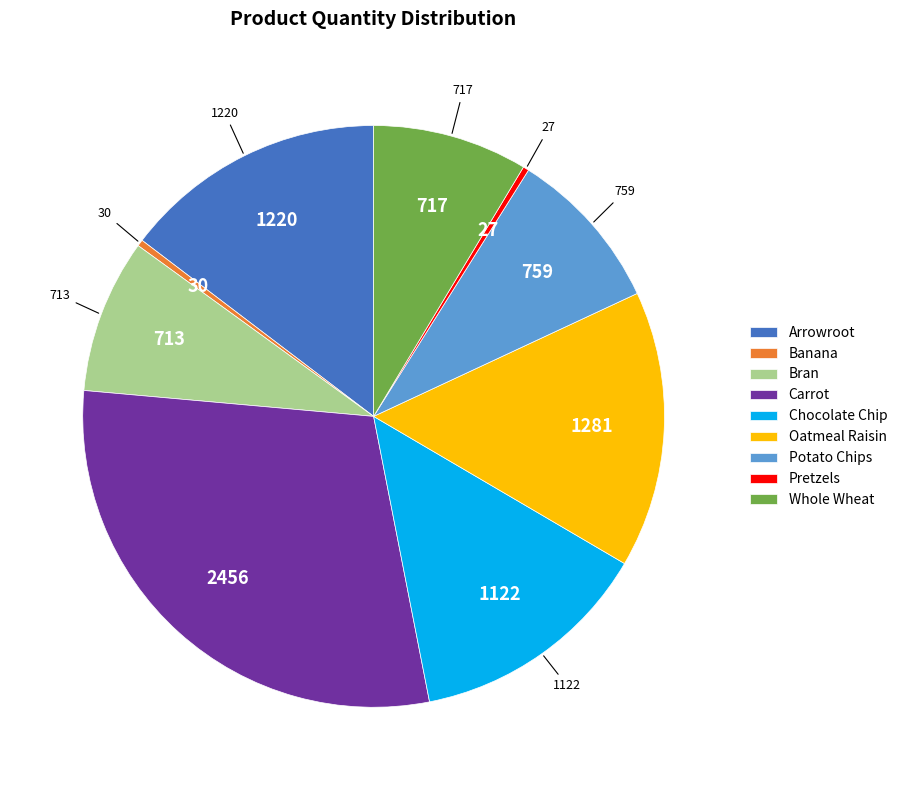

Is the sum of Pretzels and Arrowroot greater than half?

No